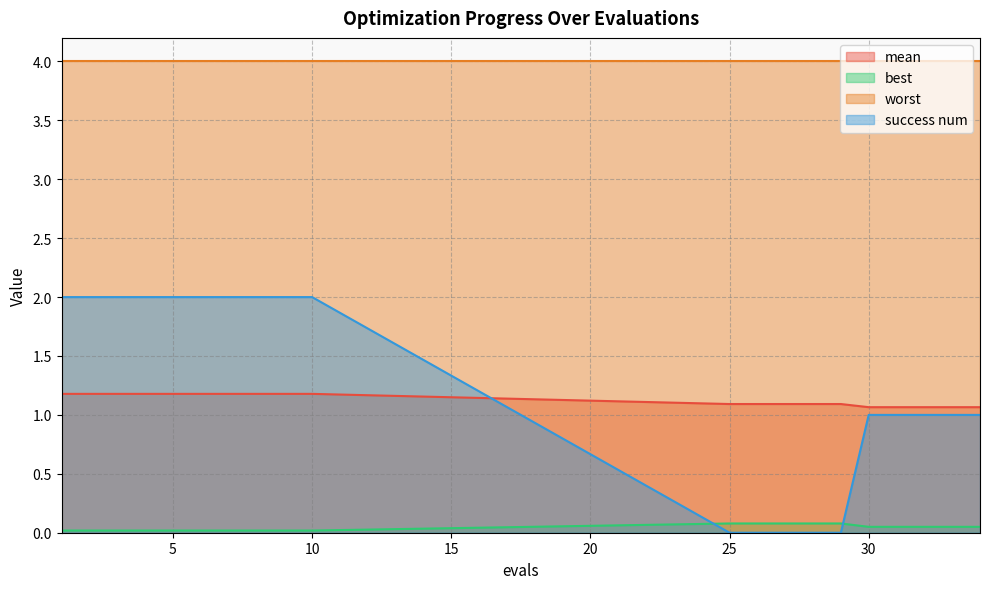

True or false: mean and best cross at least once.

False